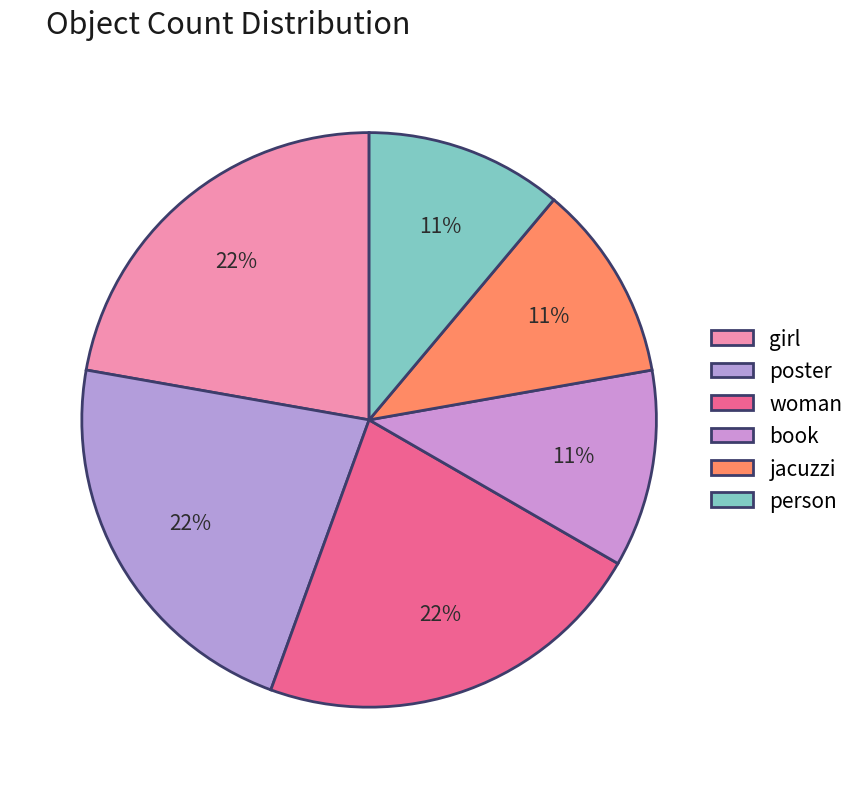

How many segments does this pie chart have?

6